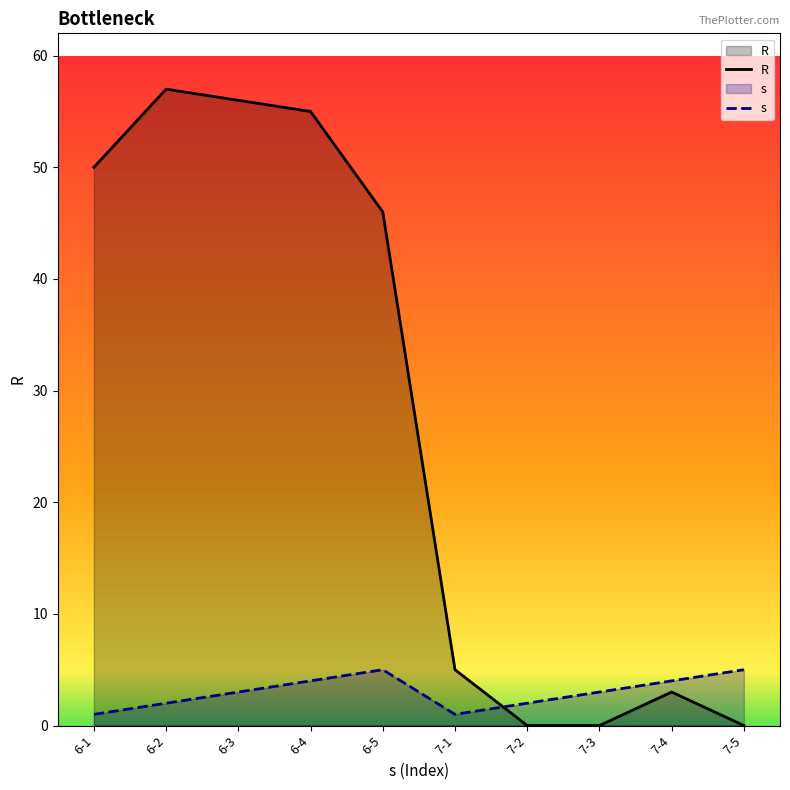

At which label does s reach its minimum?

6-1